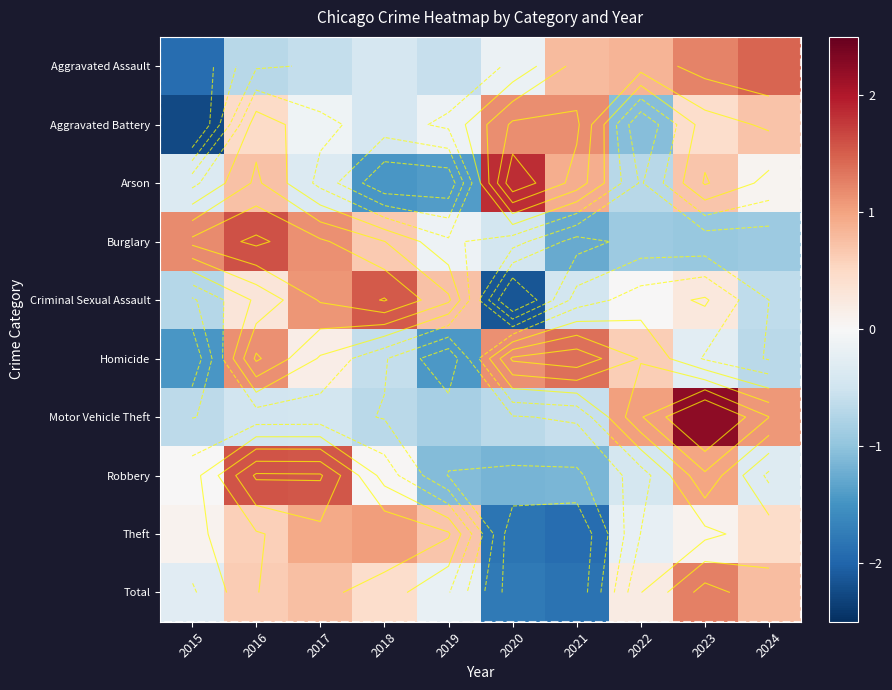

What is the approximate value of Total at 2023?

1.3